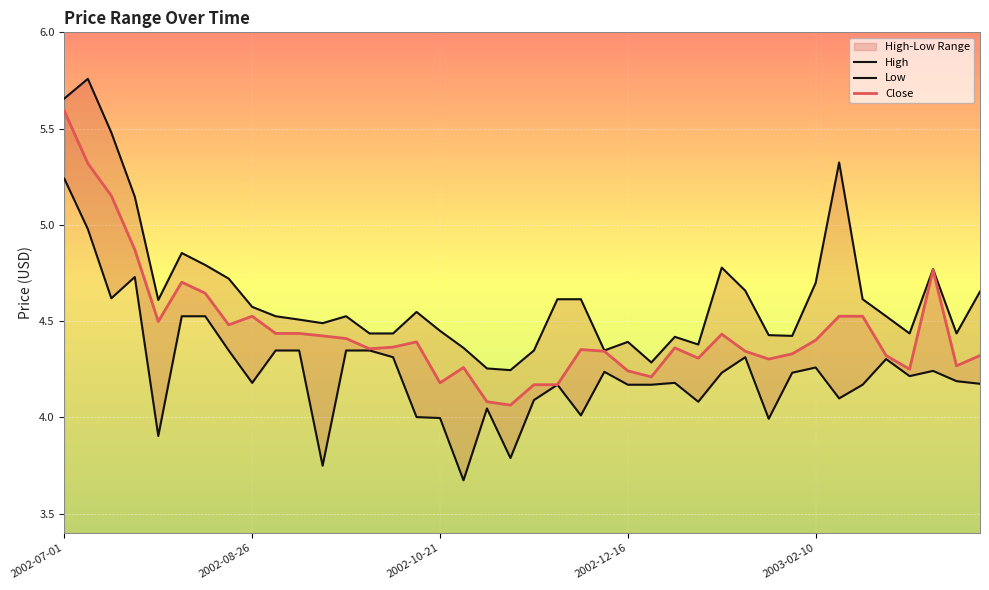

What position from the left is 10?

11